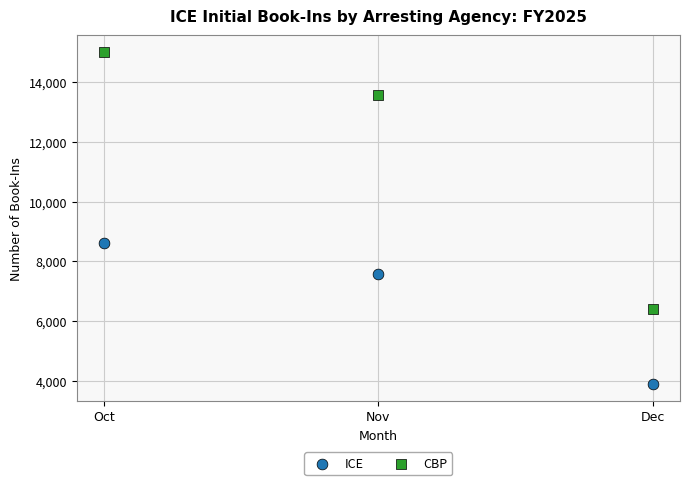

Which series contains the lowest Y value?

ICE